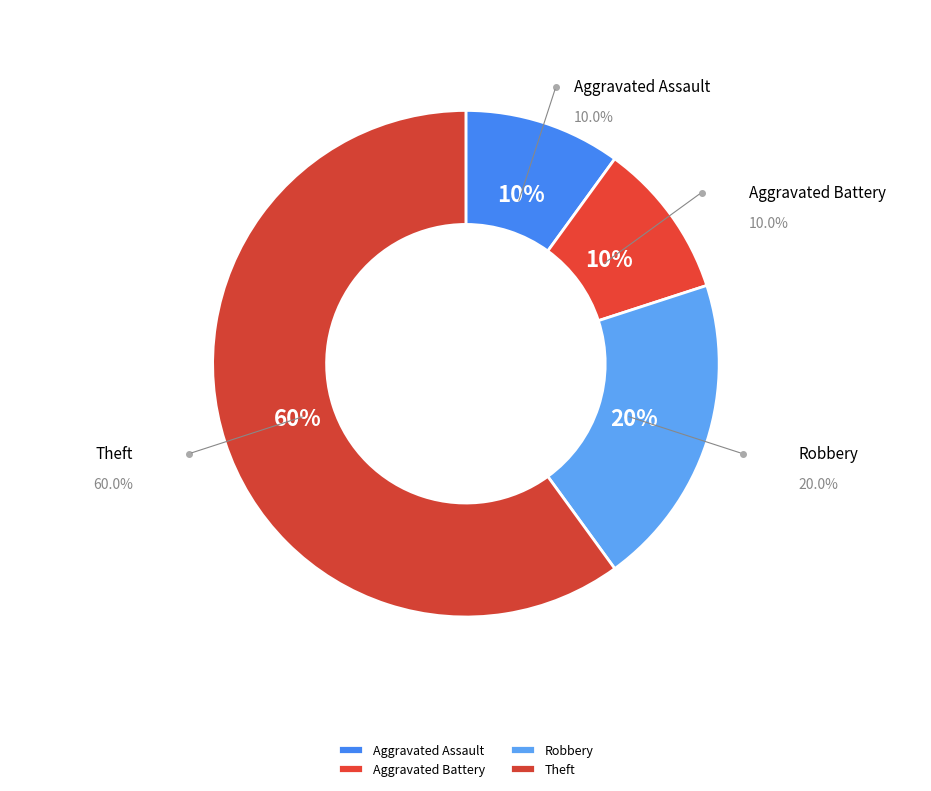

How many segments does this pie chart have?

4